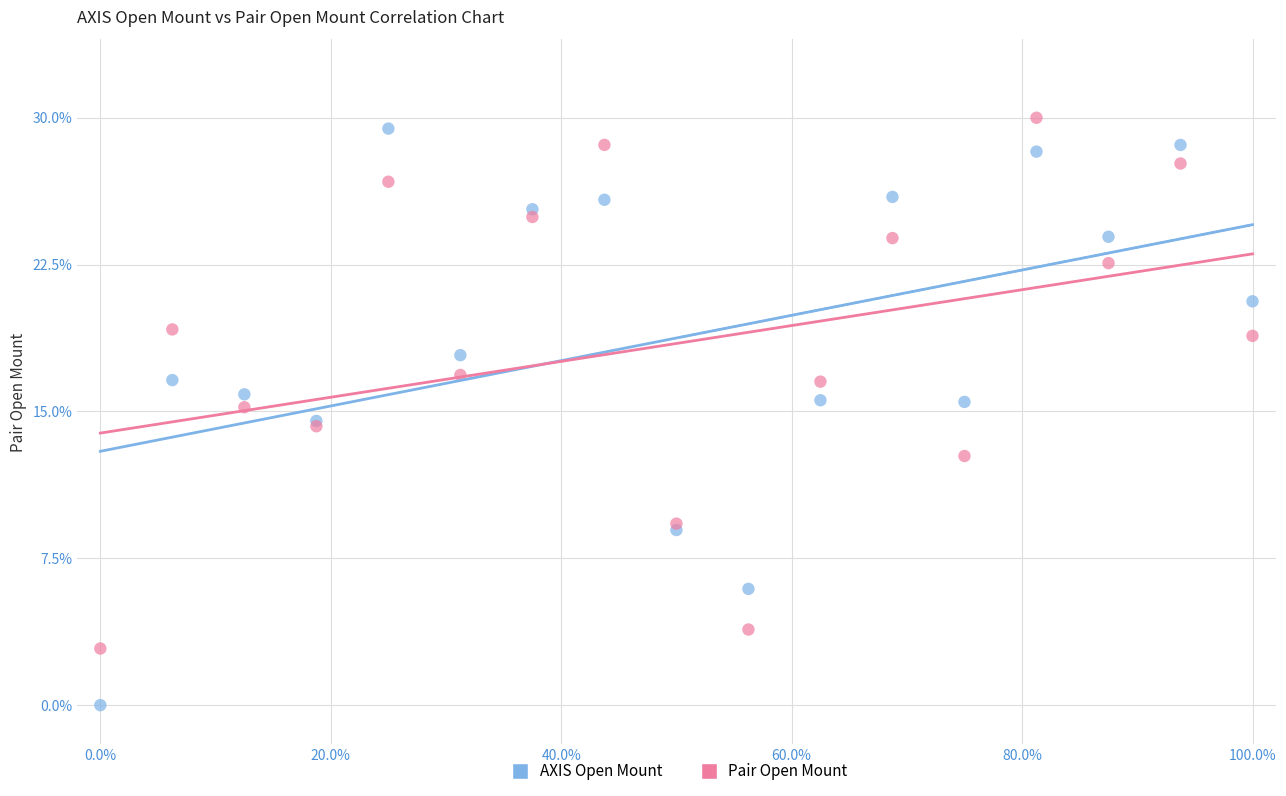

What are all the series names shown in the legend?

AXIS Open Mount, Pair Open Mount